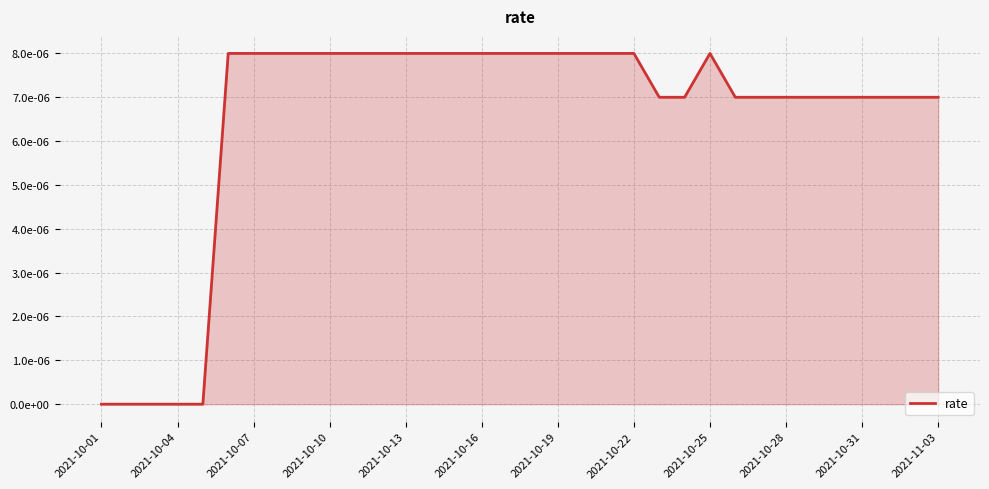

Does the chart have visible grid lines?

Yes